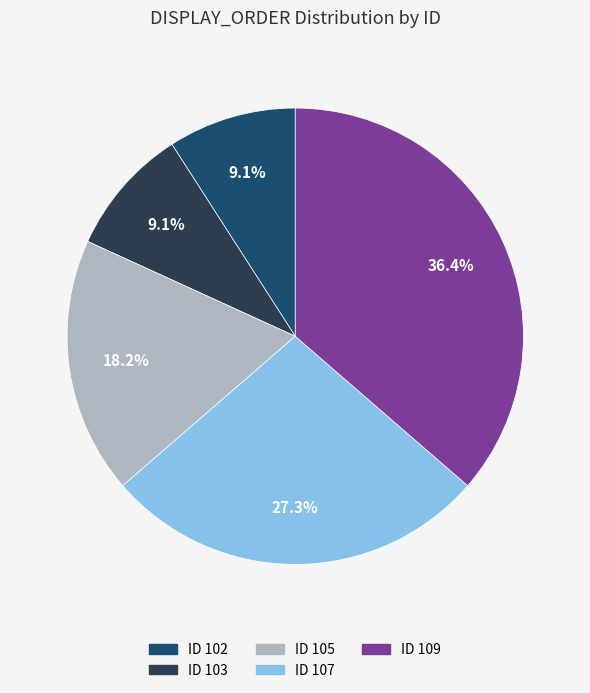

Is there a majority slice in this chart?

No